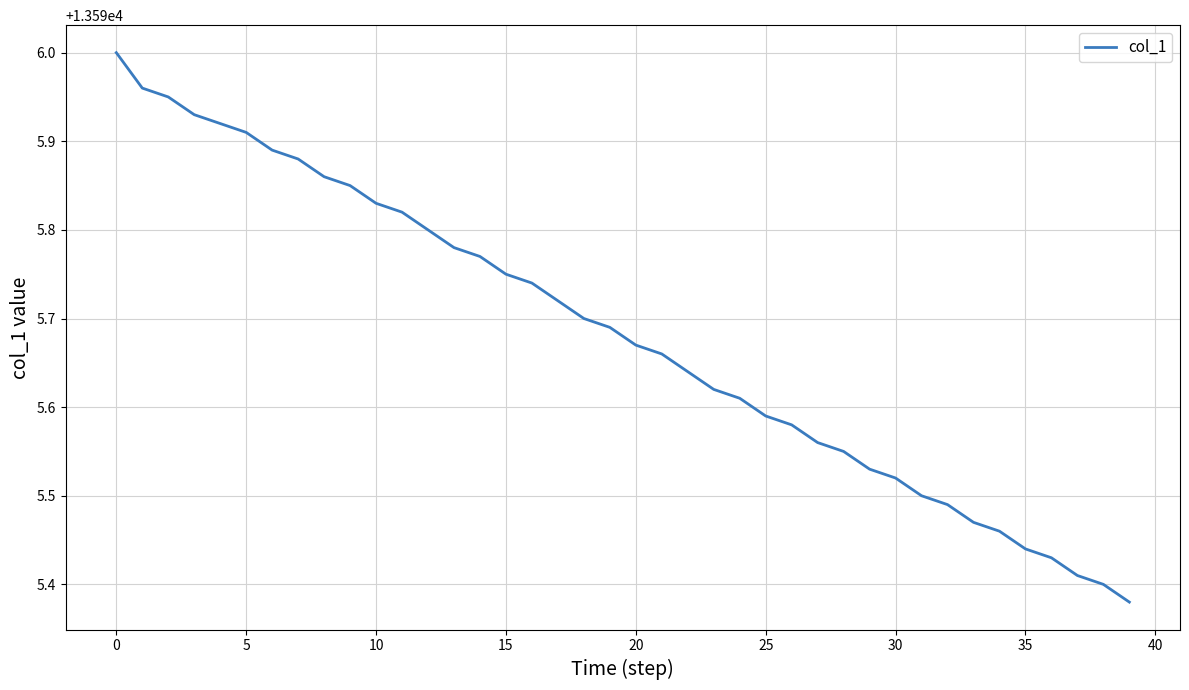

What is the difference between the maximum and minimum values?

0.6